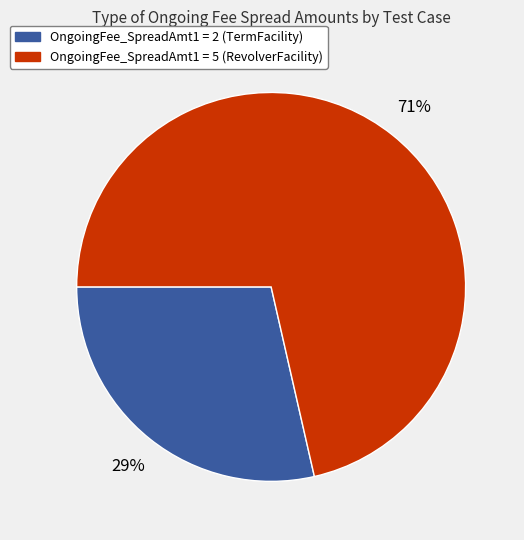

To the nearest percent, what is the average slice percentage?

50%